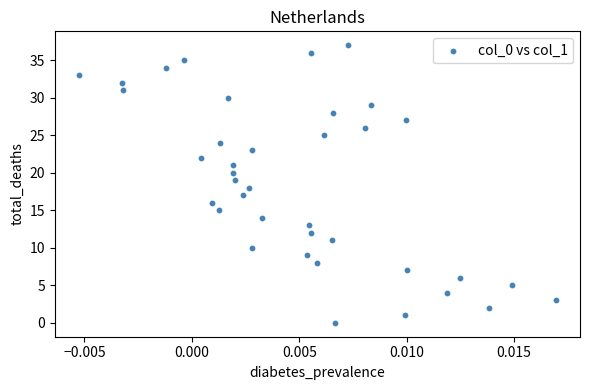

What is the range of Y values (max minus min)?

37